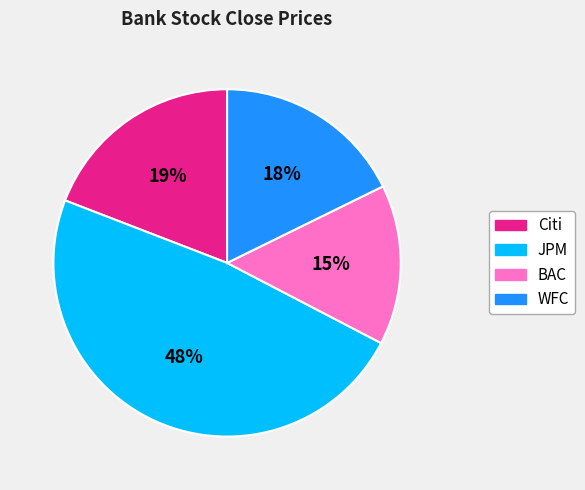

What percentage is the BAC slice, to the nearest percent?

15%